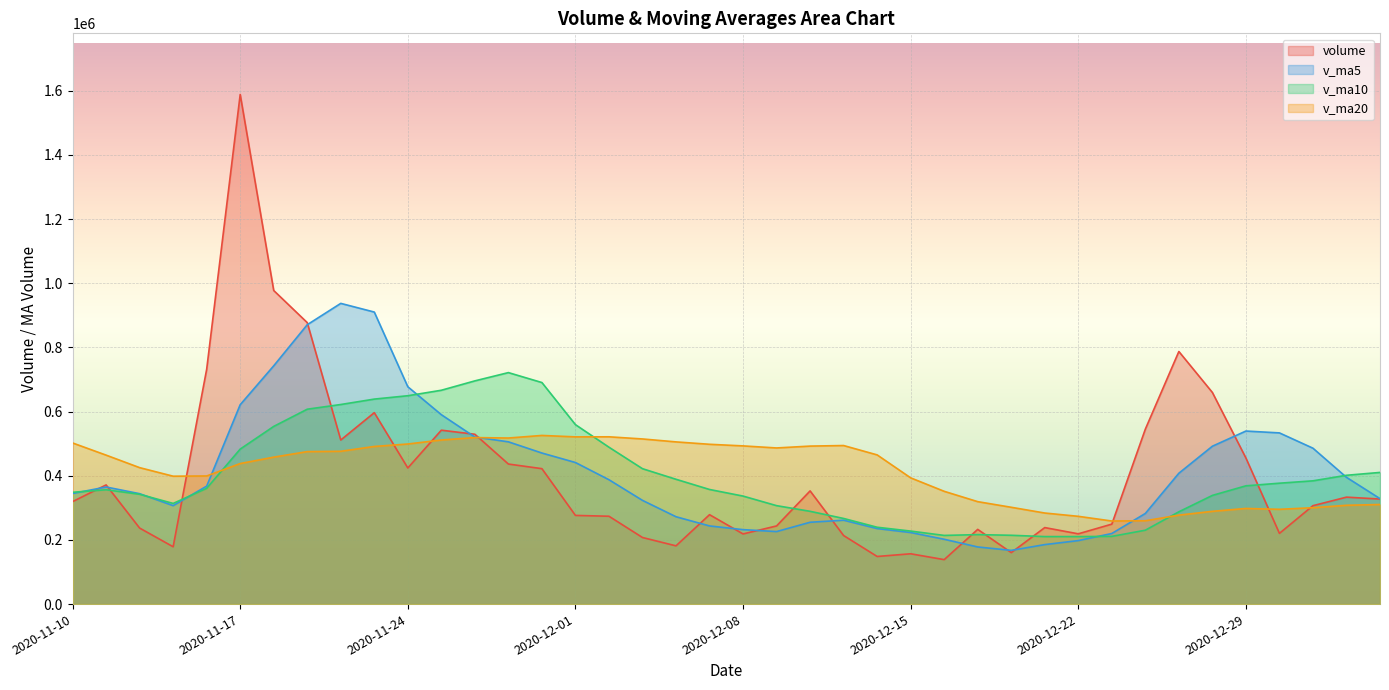

True or false: volume has a value of 410724.7 at 2020-12-02.

False